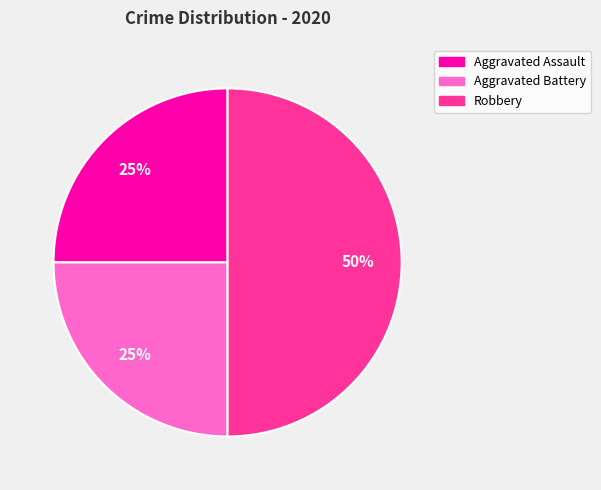

How many segments does this pie chart have?

3